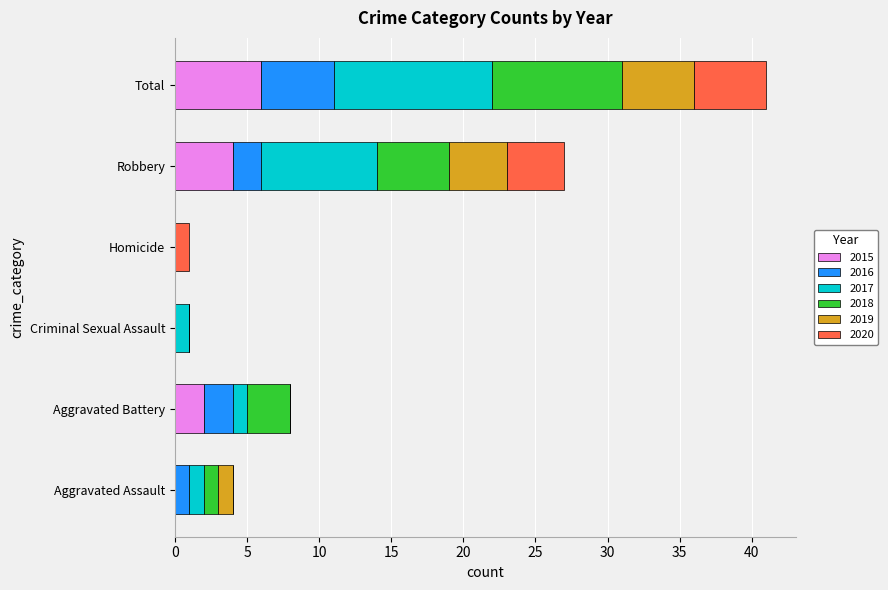

At which label does 2015 reach its peak?

Total